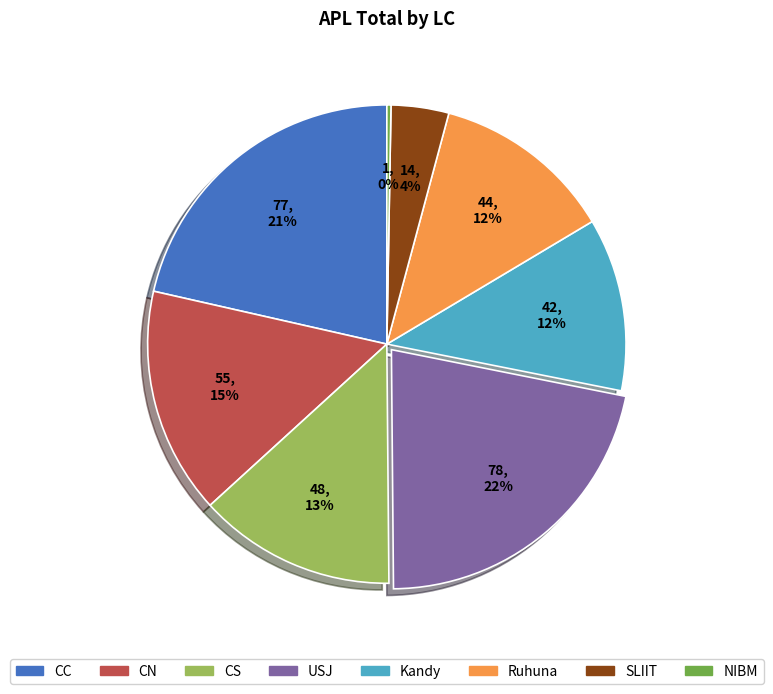

How many slices are in this pie chart?

8